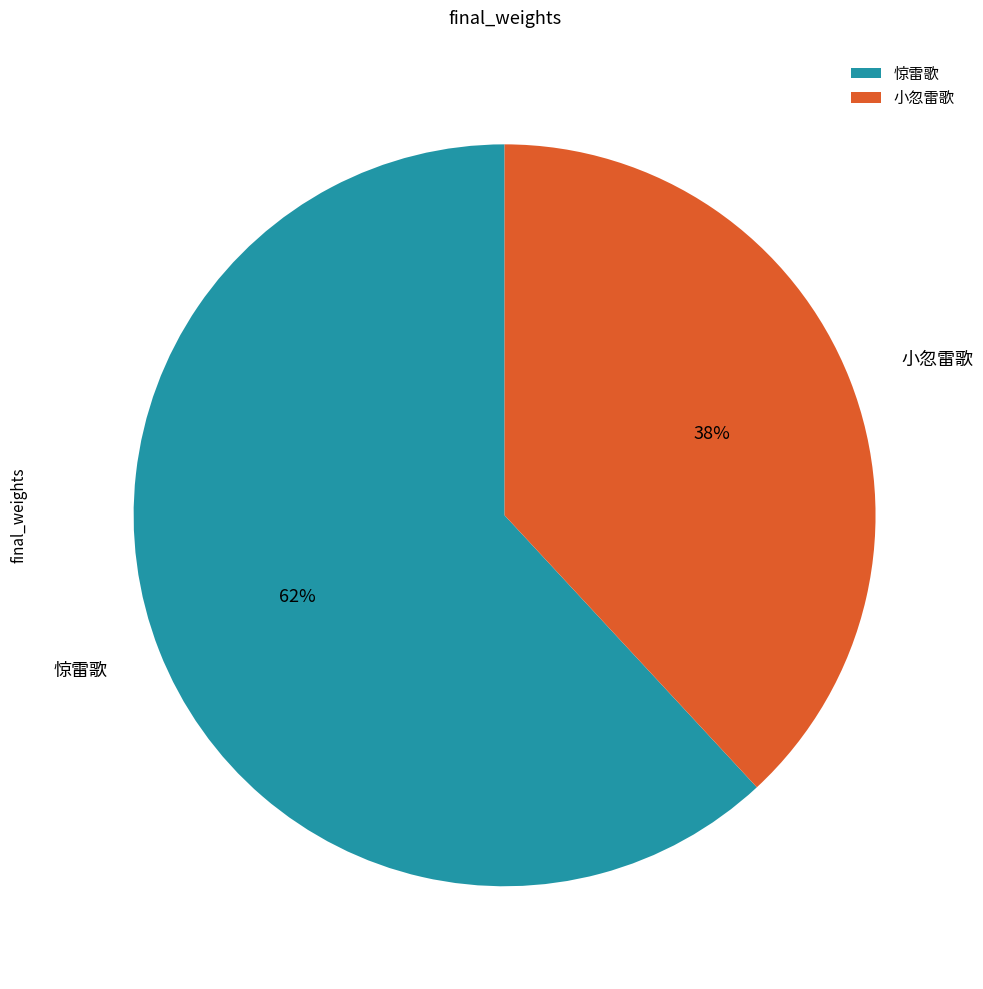

Which category has the biggest portion of the pie?

惊雷歌